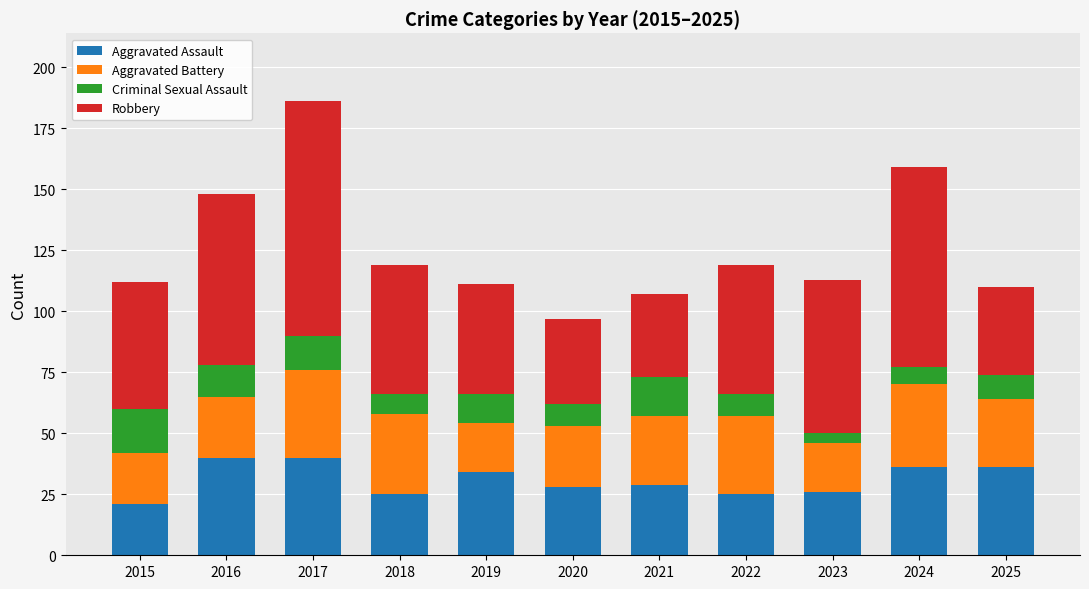

What is the difference between the maximum and minimum values in the Aggravated Assault series?

19